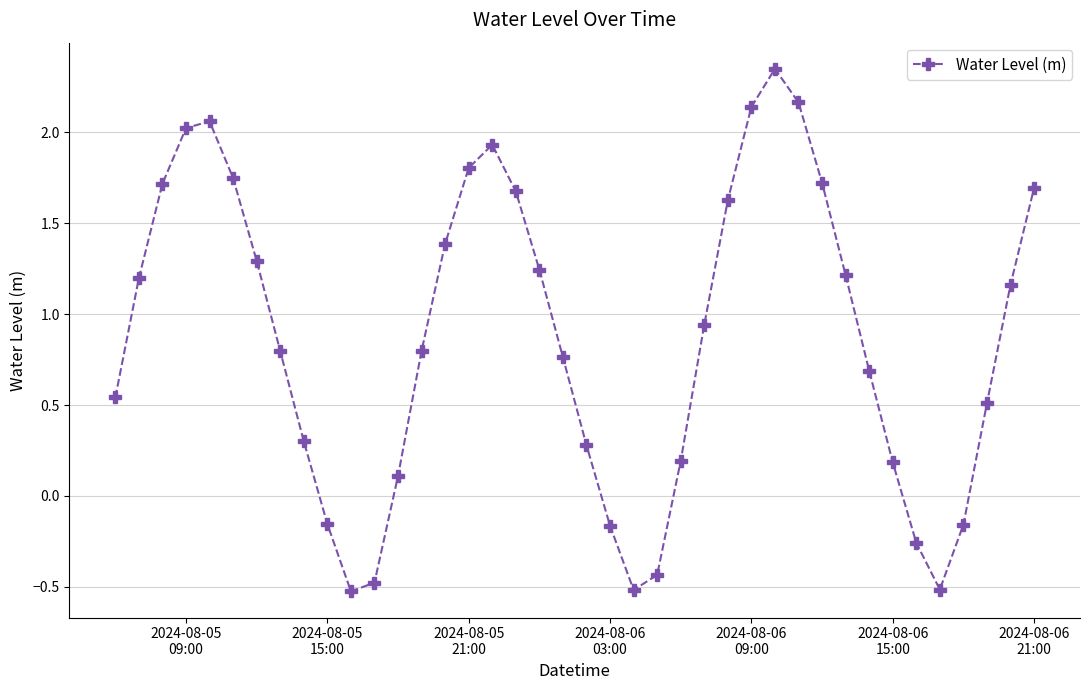

How many data points are above 0?

31